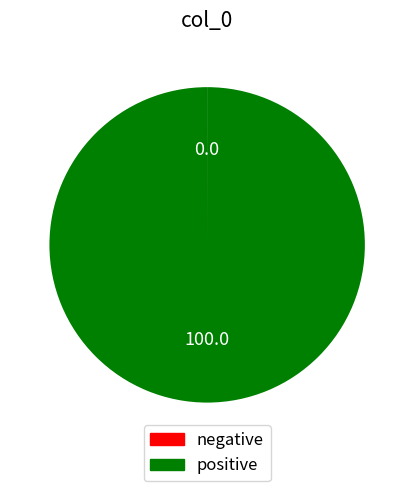

Is there any slice that represents more than half of the pie?

Yes